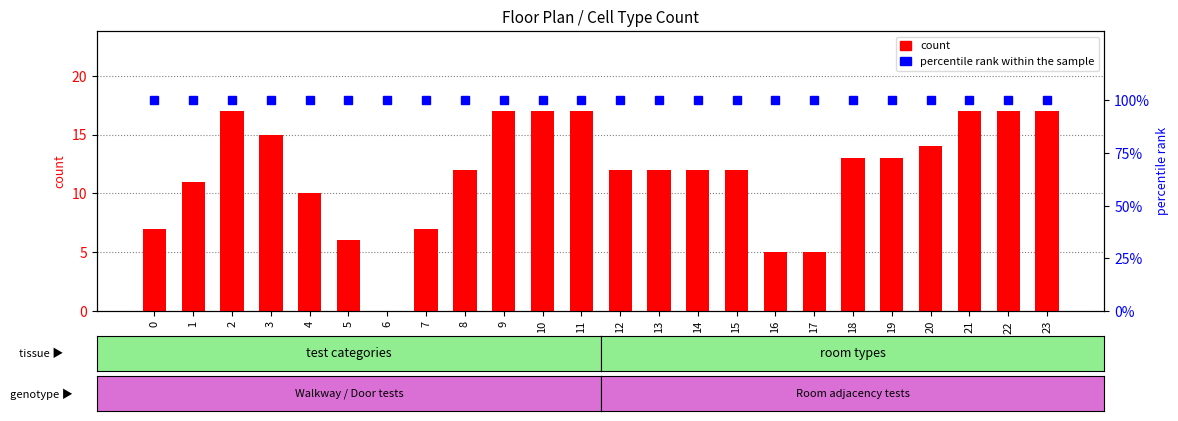

What are all the series names shown in the legend?

count, percentile rank within the sample